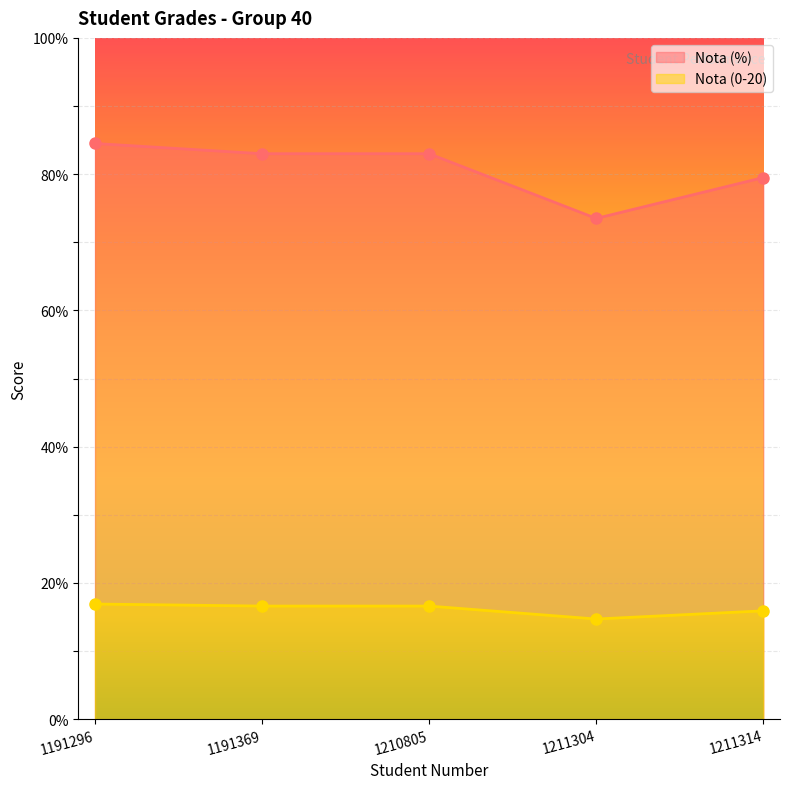

What is the total value across all series at 1211314?

95.4